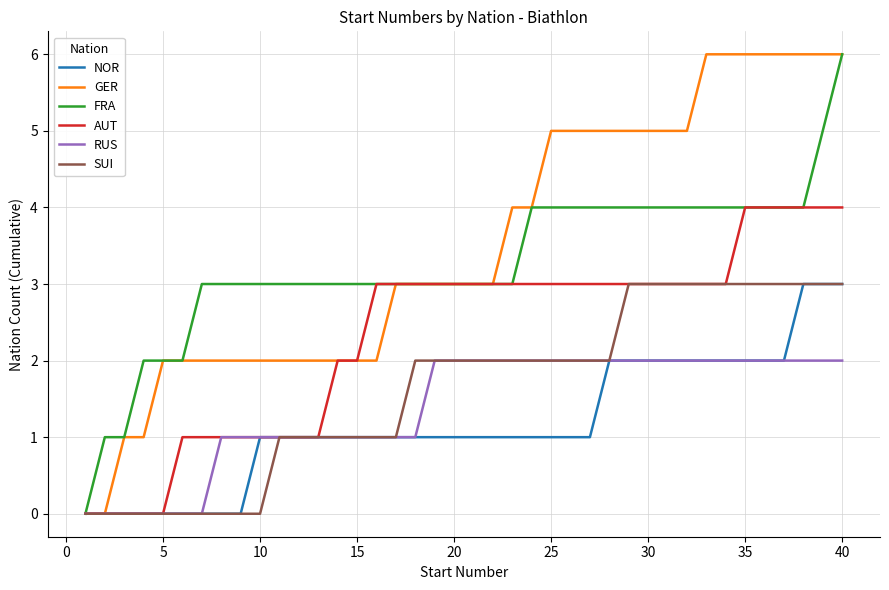

What is the maximum value shown in the chart?

6